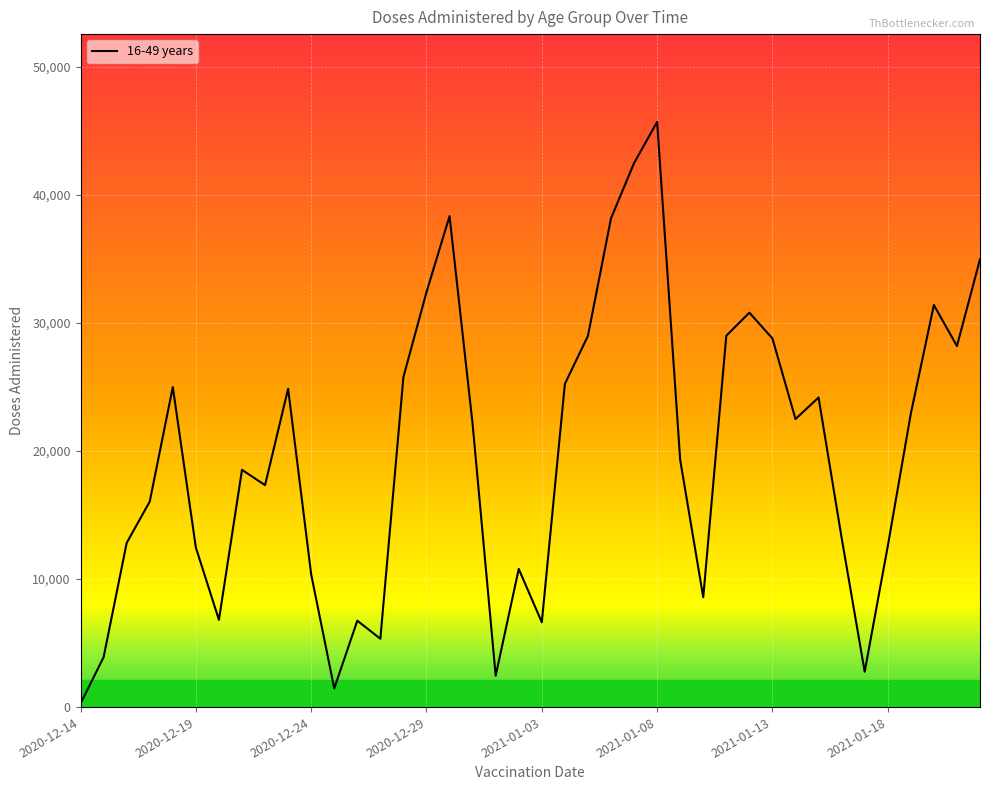

What is the greatest value displayed?

45679